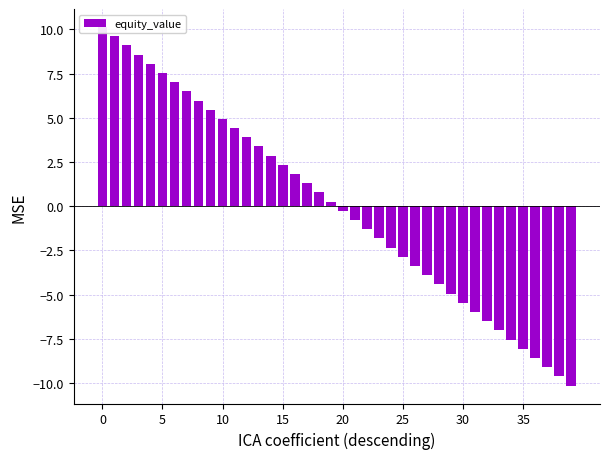

What is the difference between the maximum and minimum values?

20.3